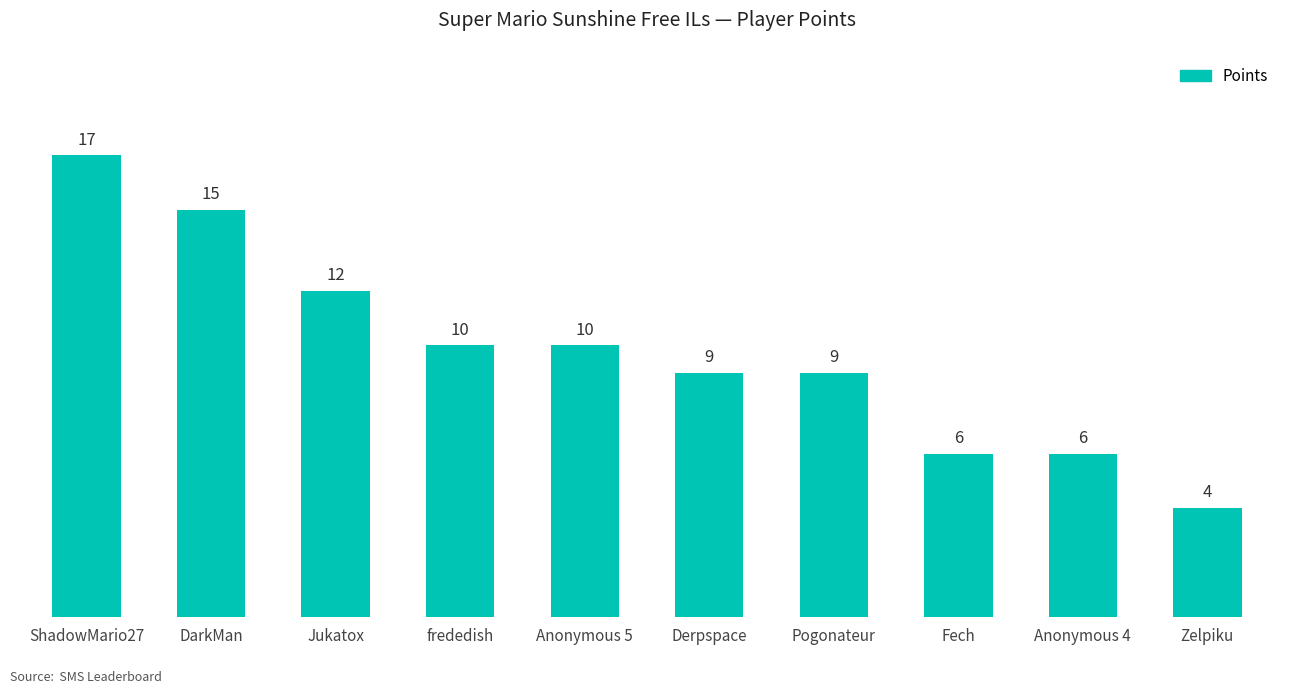

What is the sum of the values at Pogonateur and frededish?

19